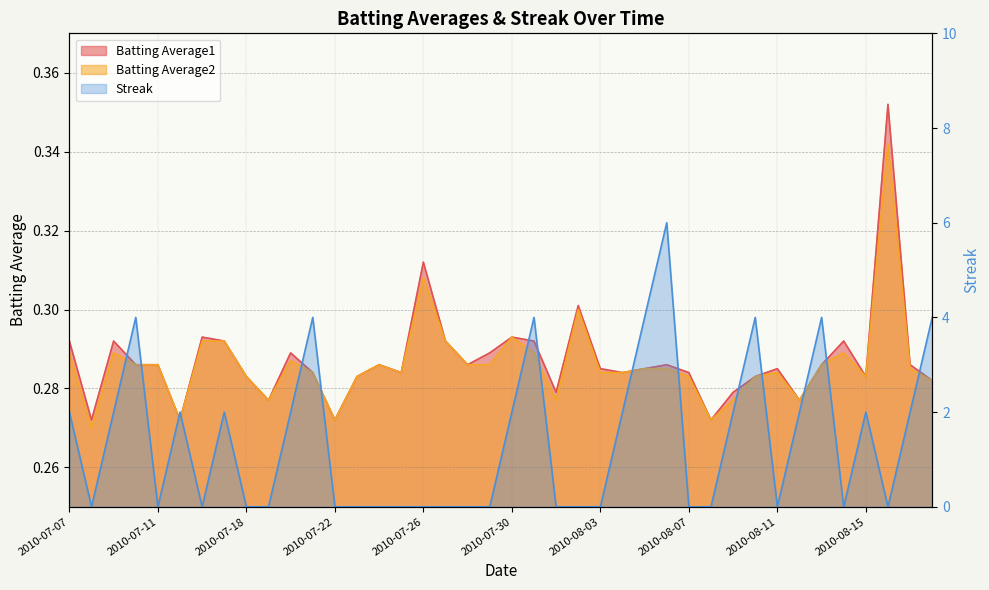

Between 2010-07-18 and 2010-07-31, which series saw the biggest shift?

Streak